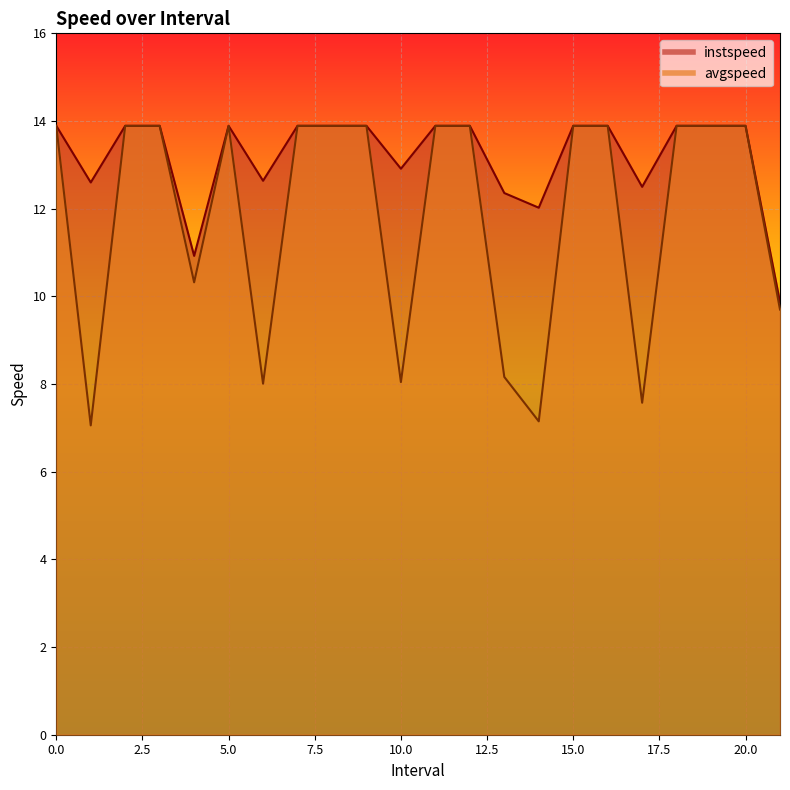

What is the minimum value for instspeed?

9.9